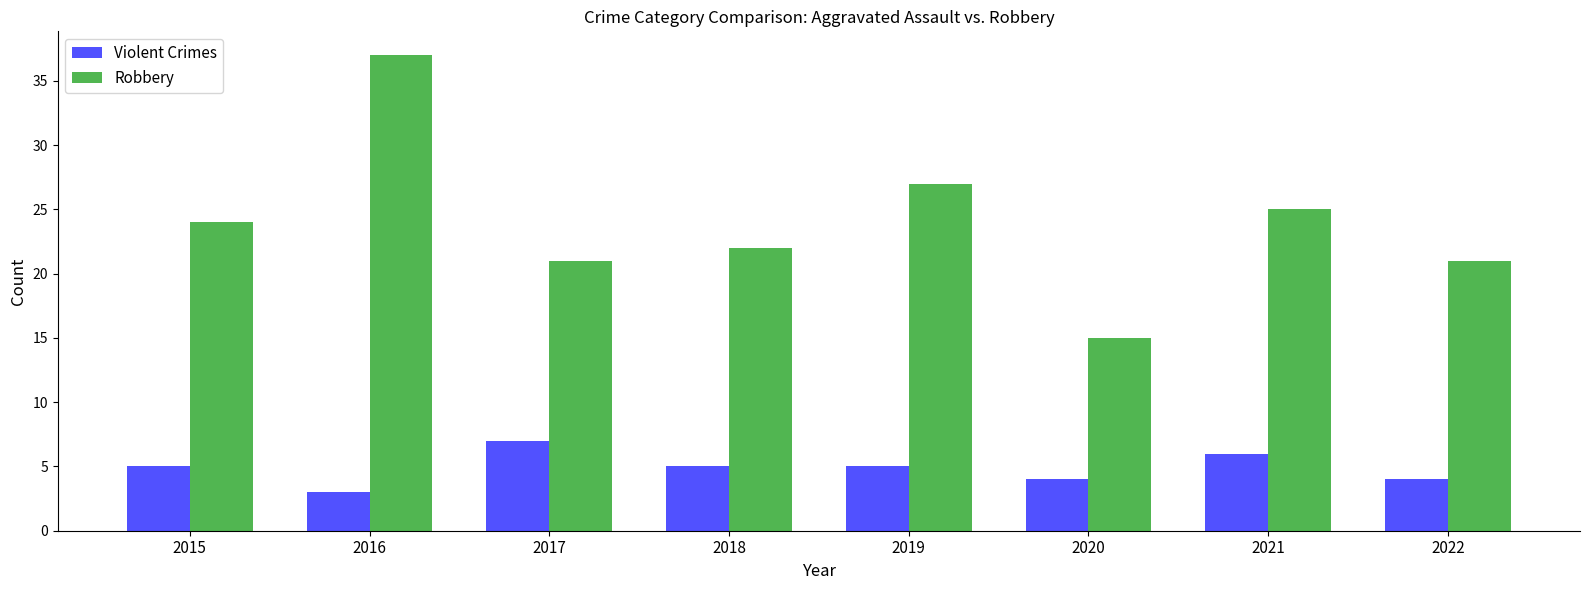

What is the smallest value displayed?

3